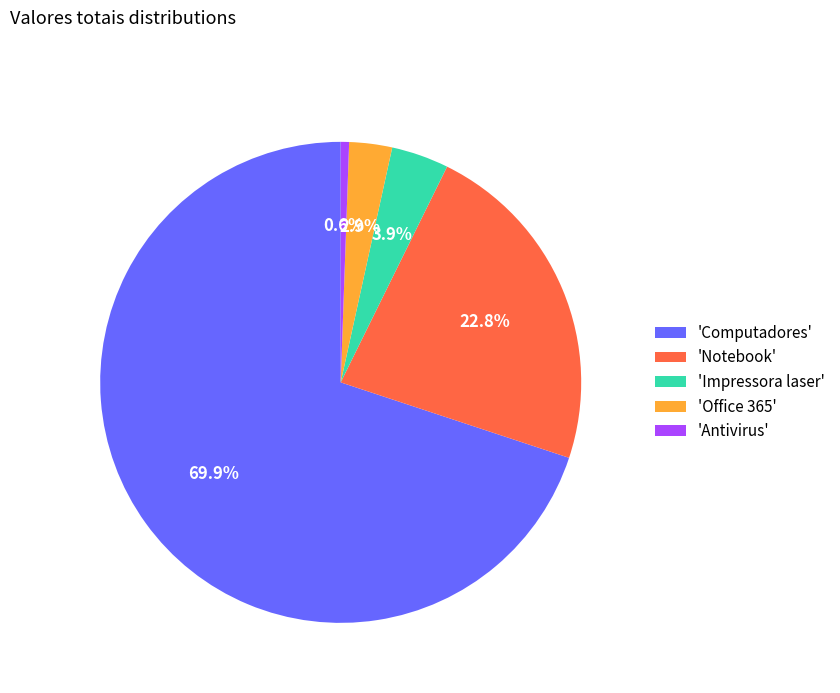

How many slices are in this pie chart?

5